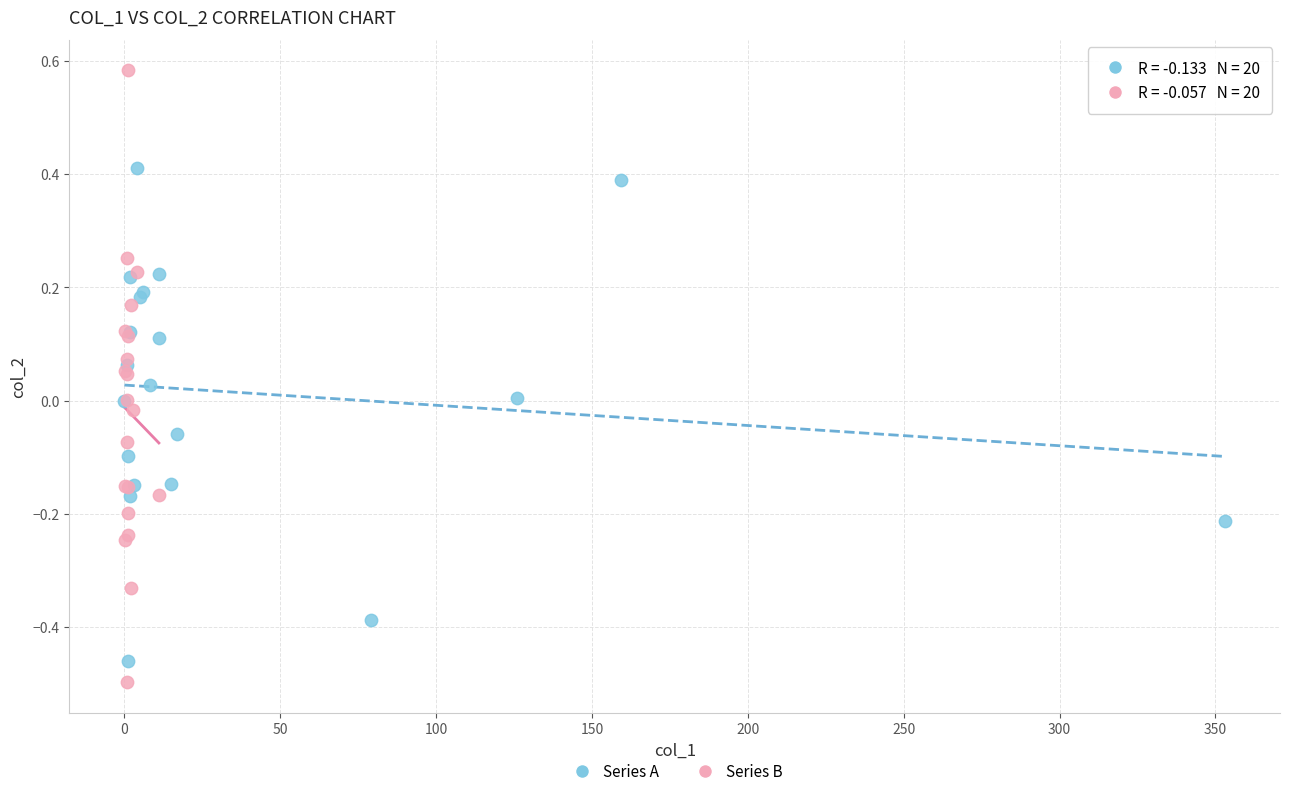

What are all the series names shown in the legend?

Series A, Series B